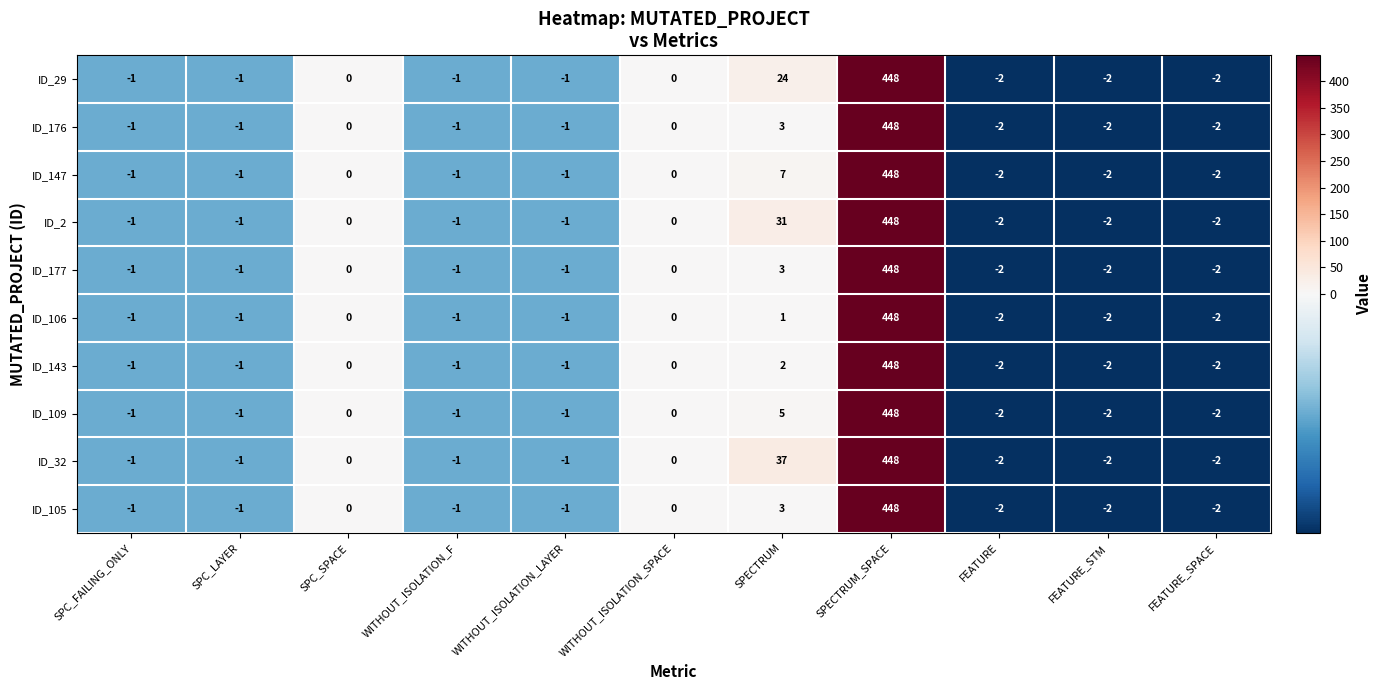

At which category does the chart reach its peak across all series?

SPECTRUM_SPACE